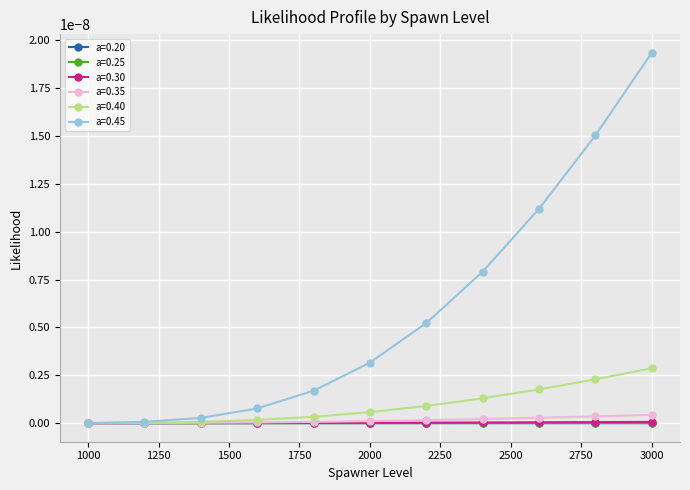

At which category is the sum across all series the highest?

3000